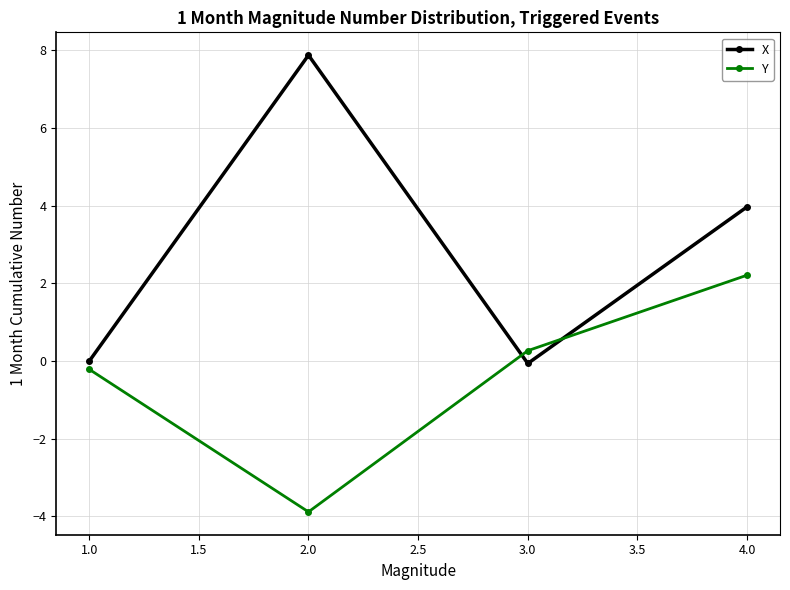

What is the label of the 2nd point from the left?

2.0